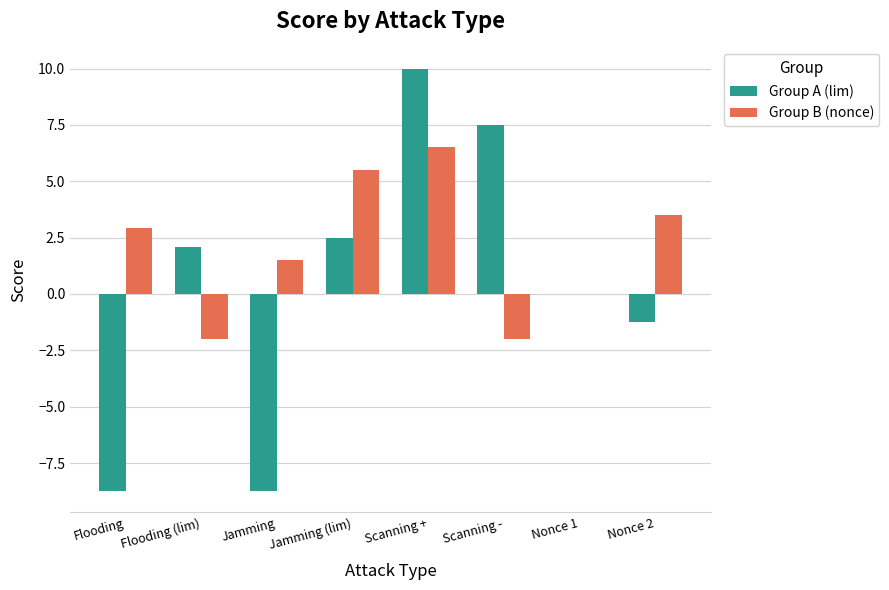

What is the sum of the Group B (nonce) values at Flooding (lim) and Scanning -?

-4.0